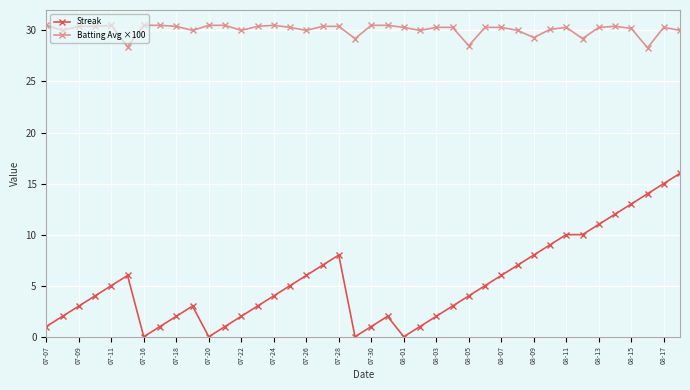

True or false: Batting Avg ×100 and Streak intersect in this chart.

False